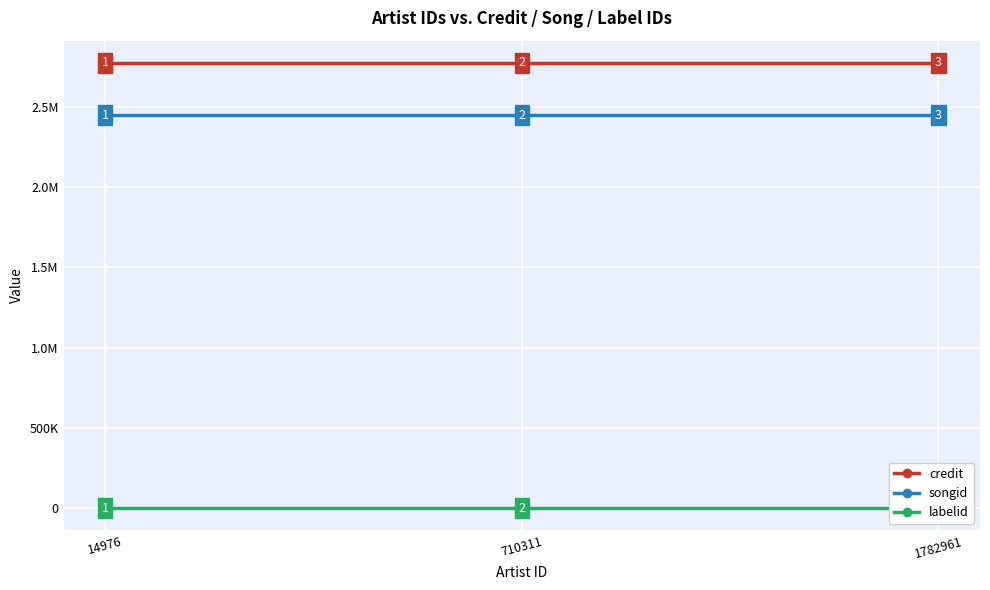

Is it true that songid equals 3676738 at 1782961?

False